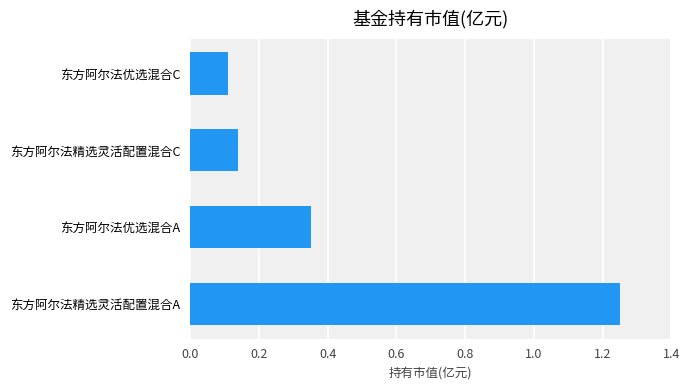

Is it true that the value at 东方阿尔法优选混合C is 0.0?

False